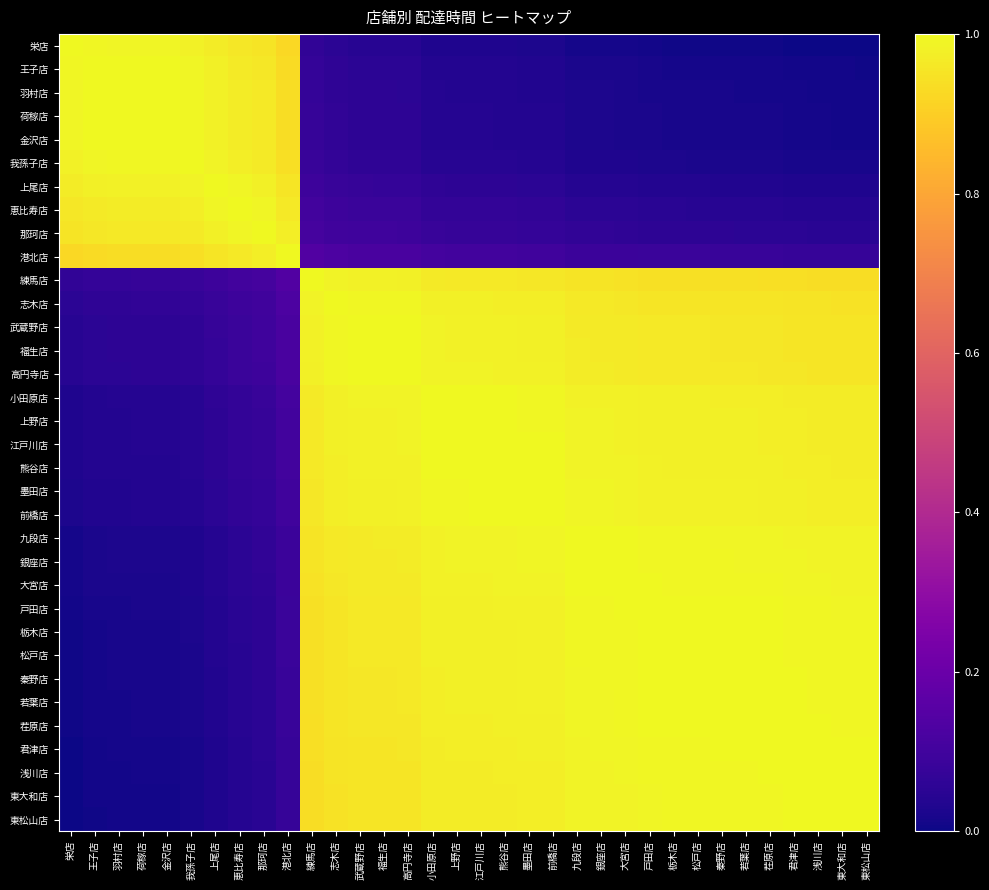

How many data points does each series have?

34